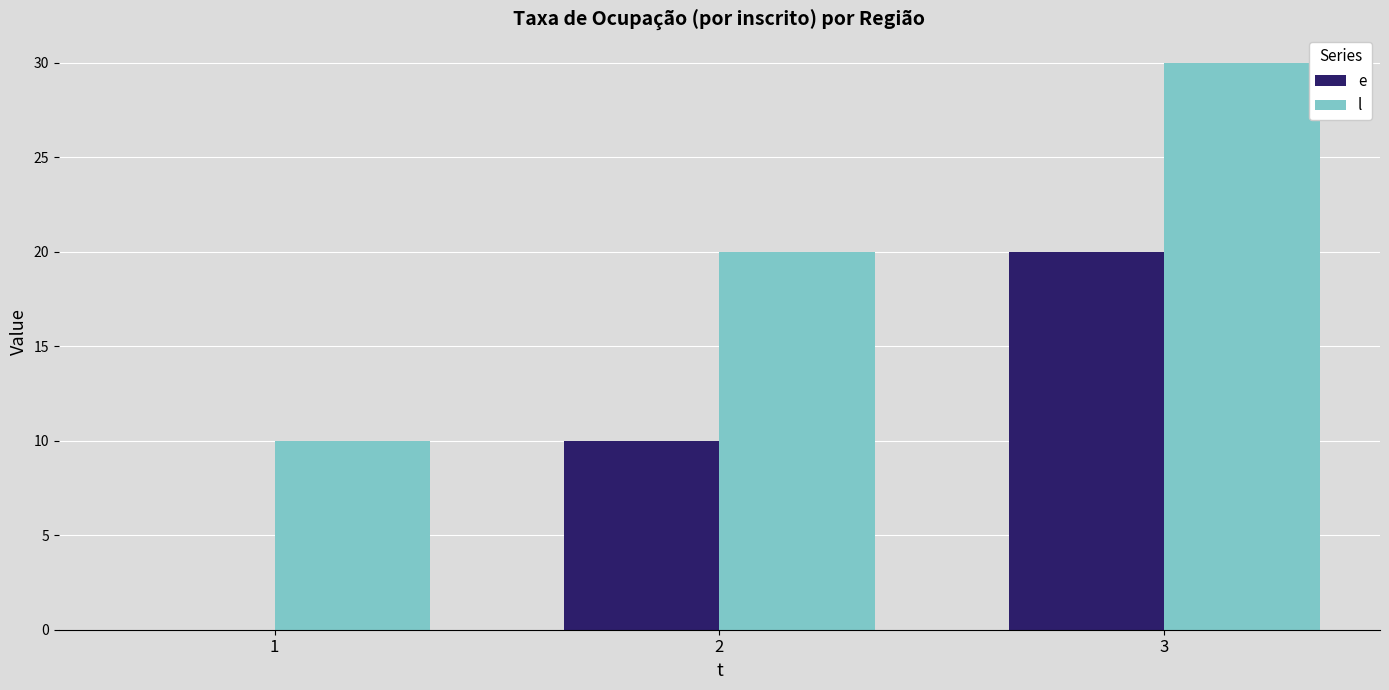

What is the spread (max minus min) of values at 1?

10